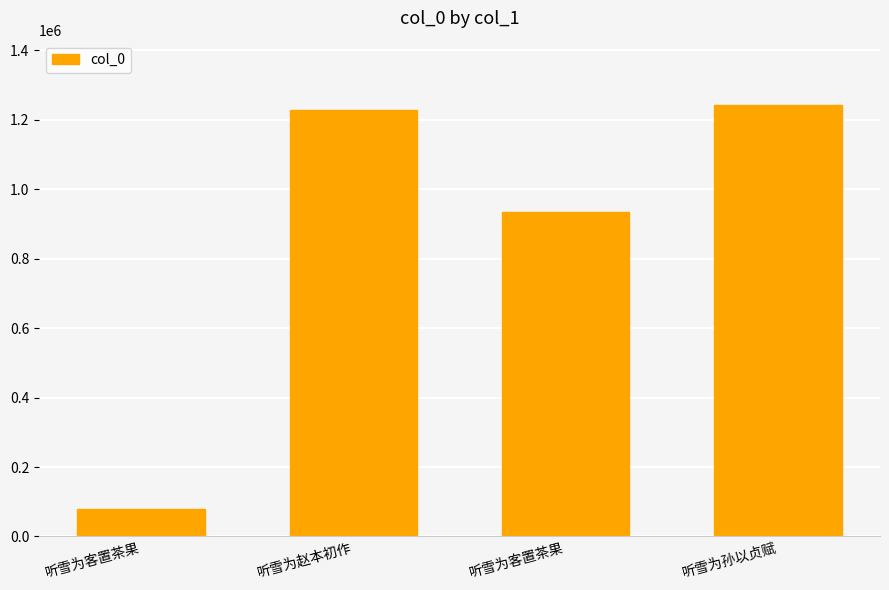

Does the chart contain any negative values?

No